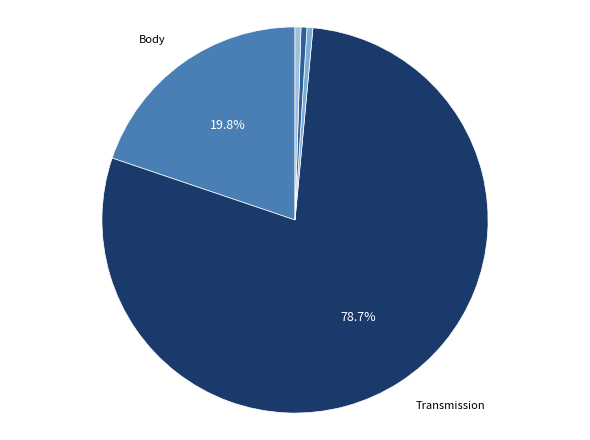

Do Body and Electrical together represent more than half of the pie?

No